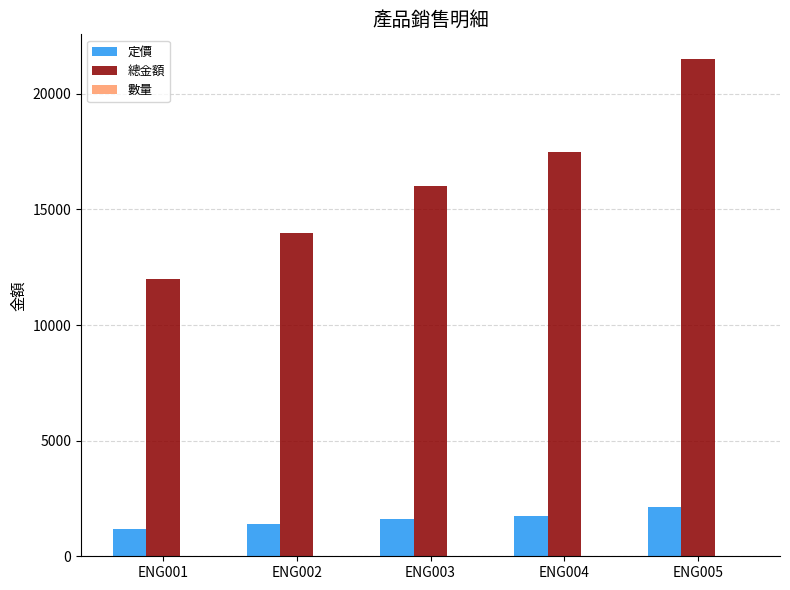

How many series are shown in this chart?

3